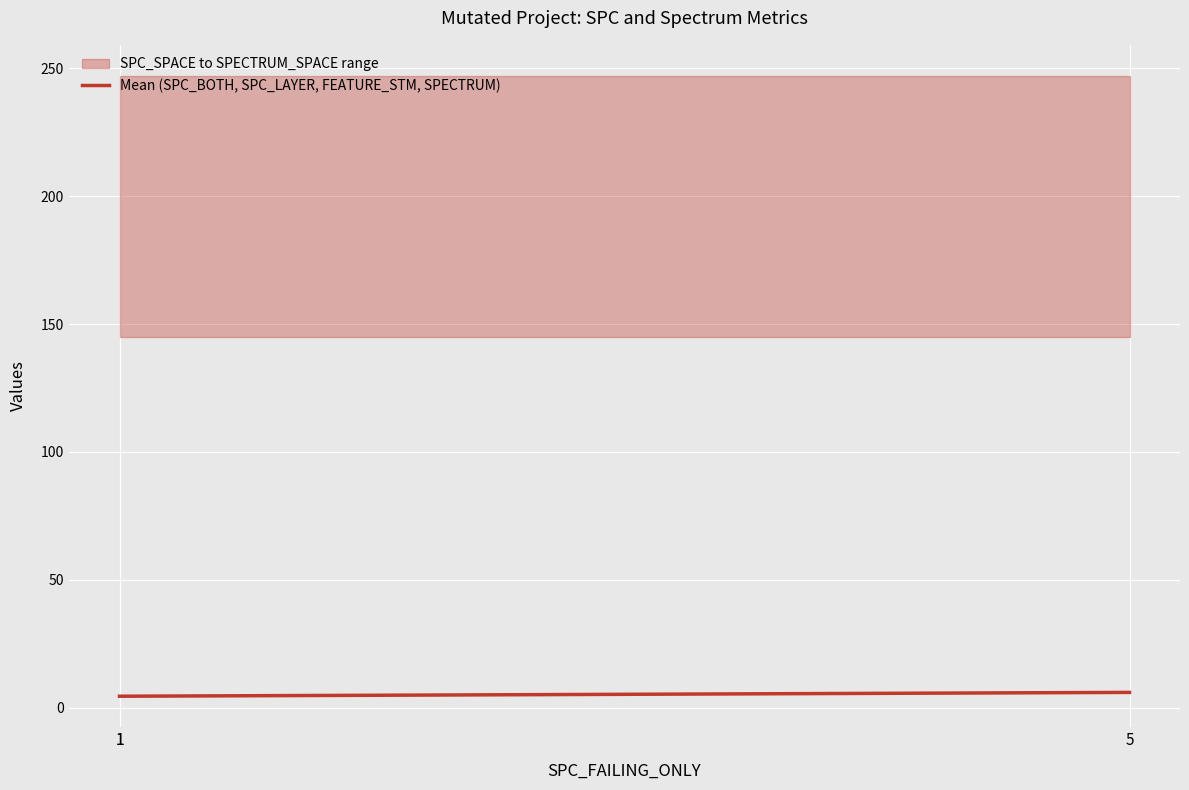

Which category has the highest value across all series?

5